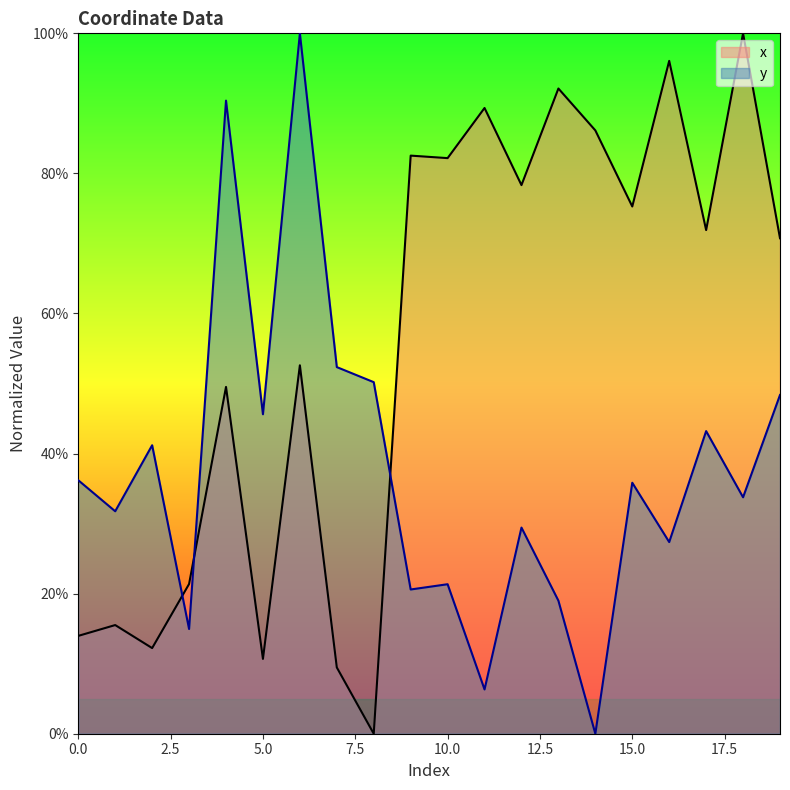

Which category has the highest value across all series?

18